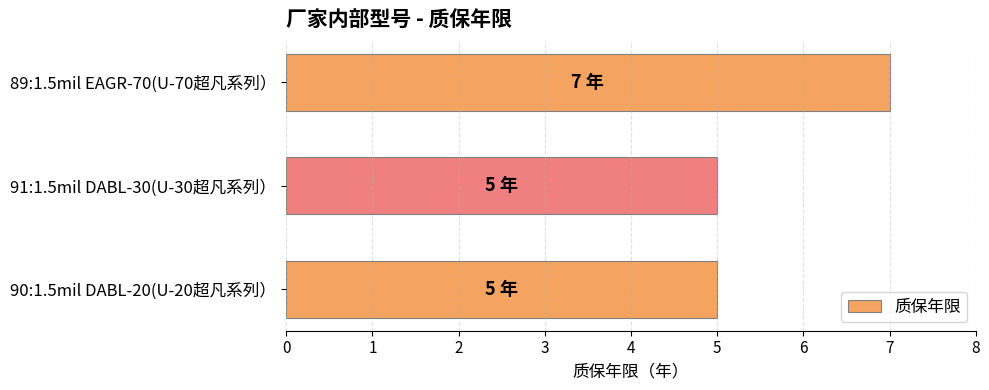

How many categories are shown in the chart?

3